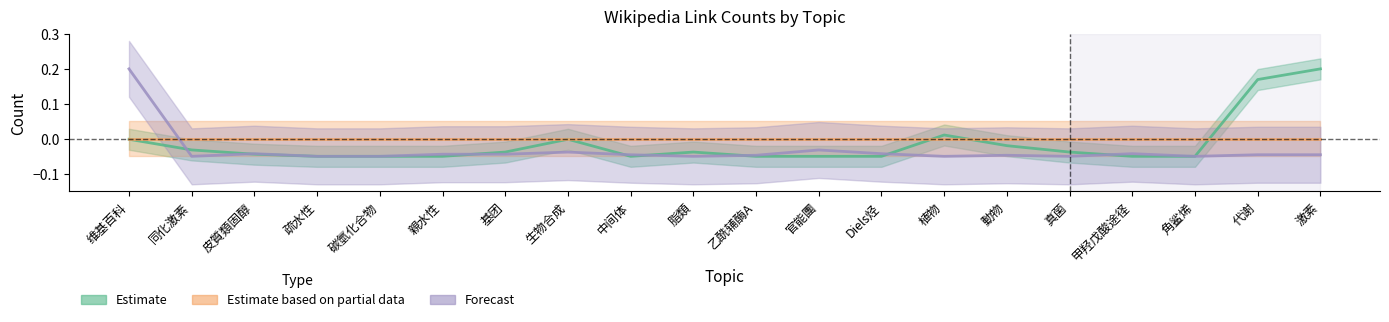

At which label is Forecast closest to 0?

官能團